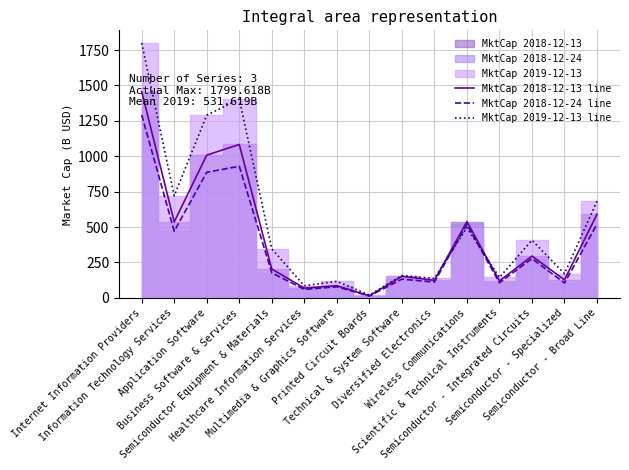

Which category has the lowest value in the MktCap 2019-12-13 line series?

Printed Circuit Boards